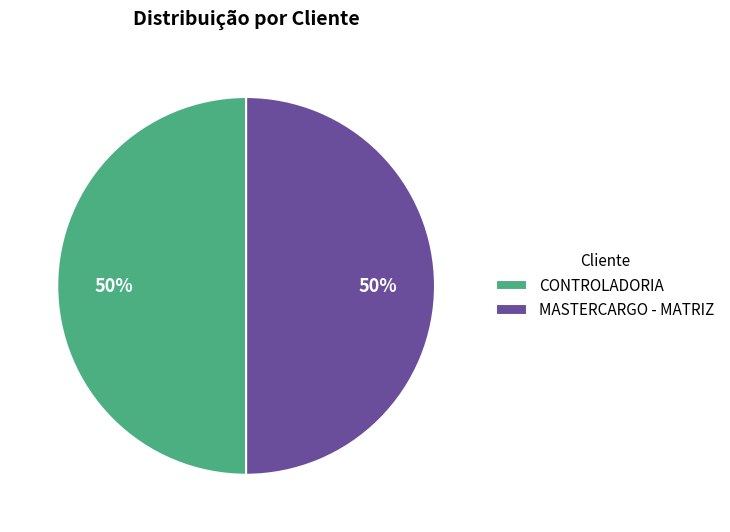

What percentage is the CONTROLADORIA slice, to the nearest percent?

50%